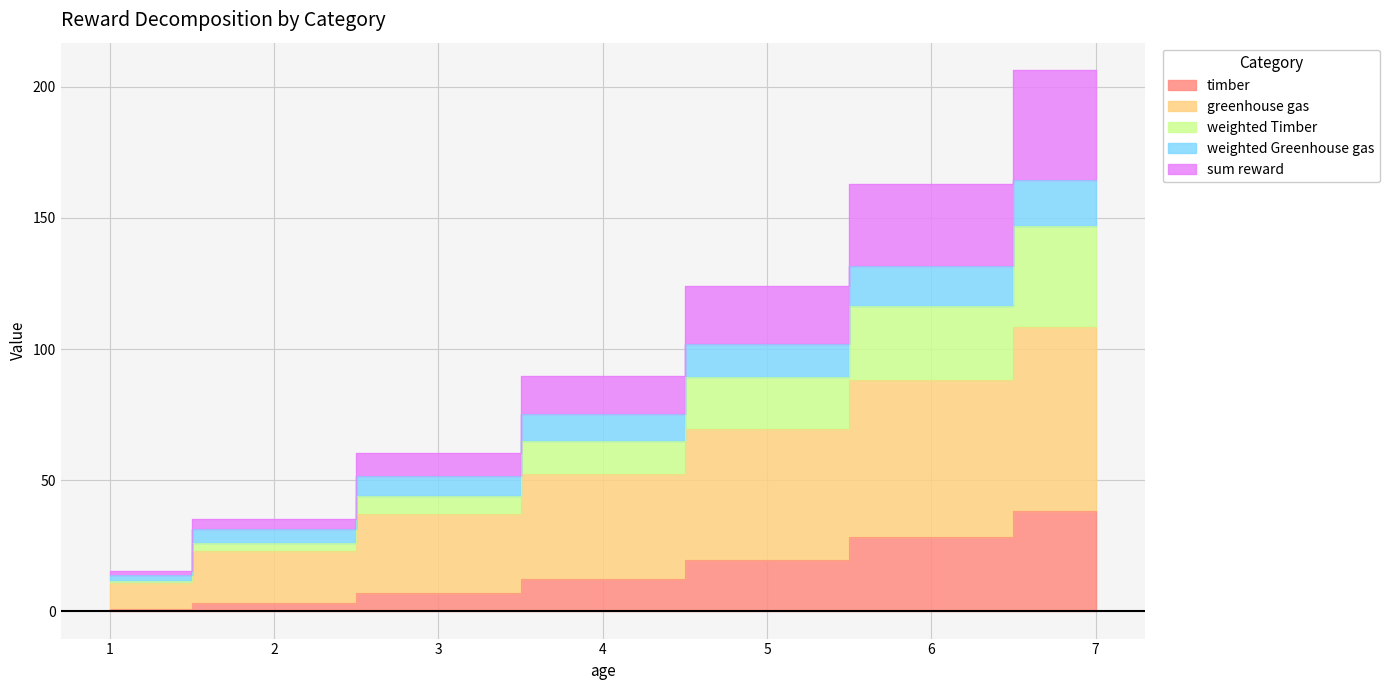

What is the highest value of the timber series?

38.5